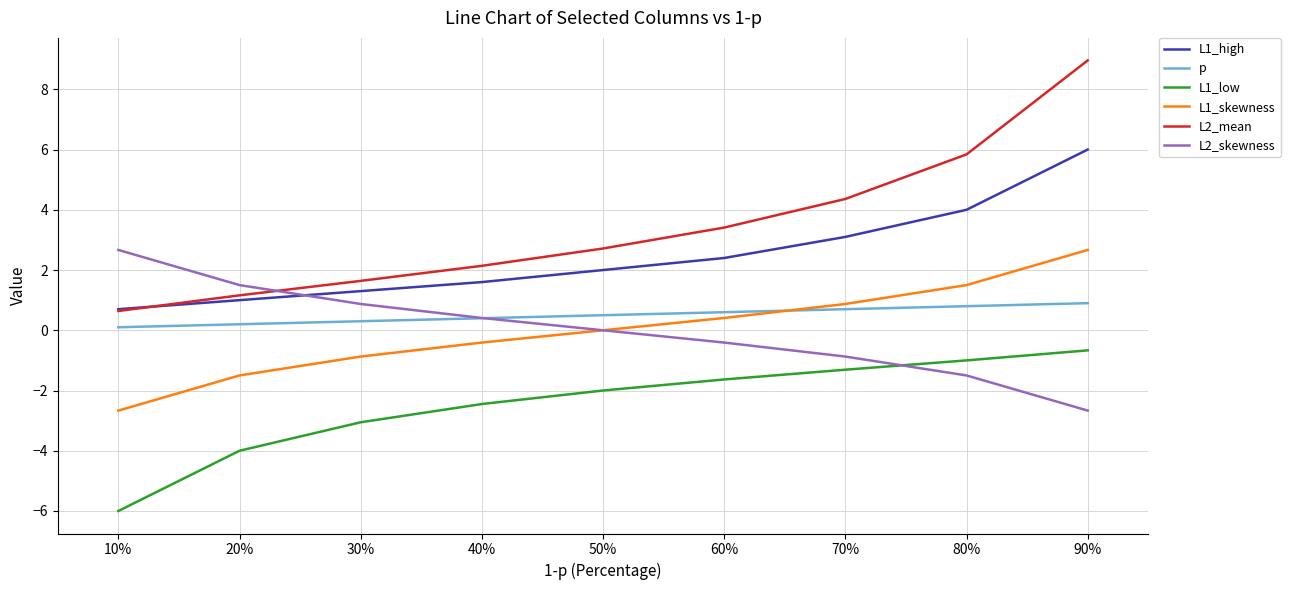

What is the highest value of the L2_skewness series?

2.7